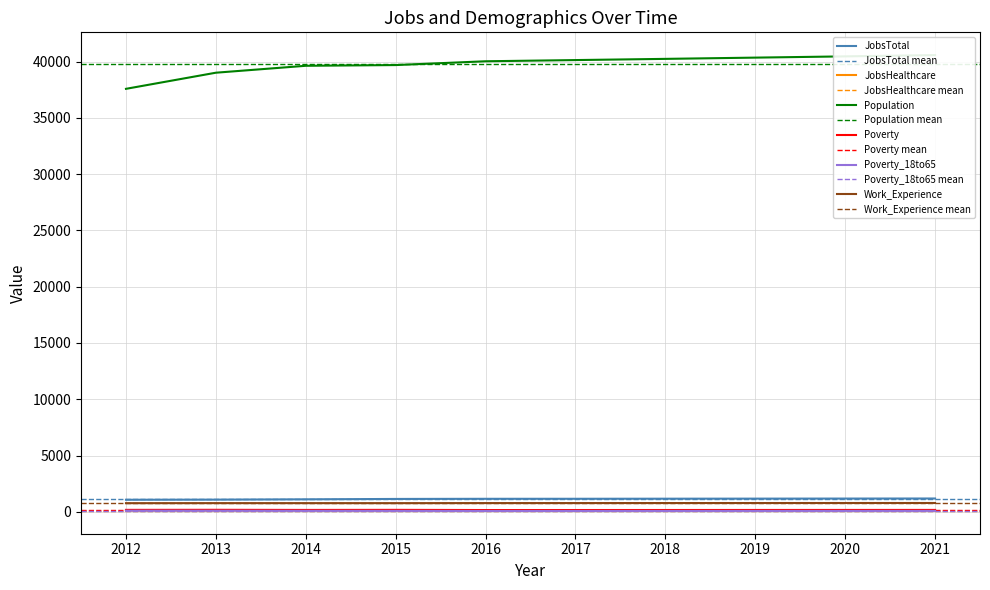

Rank the series by their maximum value, from lowest to highest.

Poverty_18to65, JobsHealthcare, Poverty, Work_Experience, JobsTotal, Population